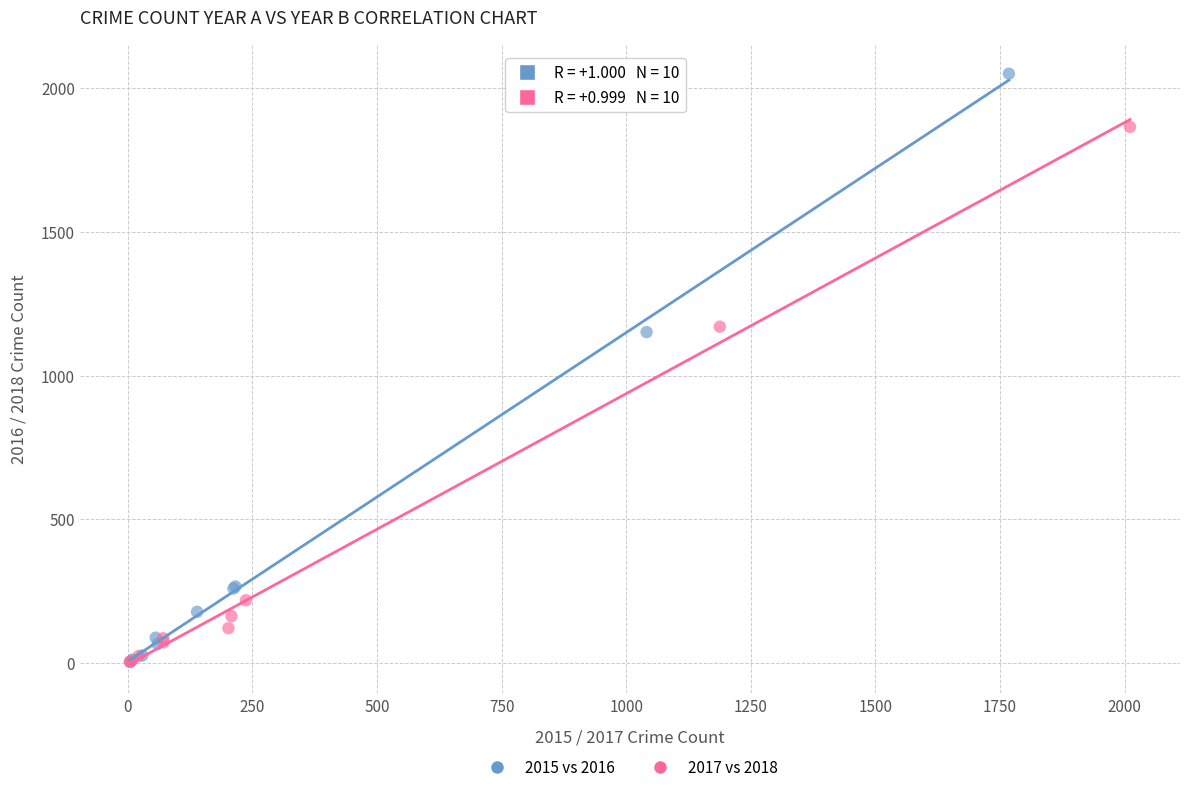

Which series has the largest Y range (max minus min)?

2015 vs 2016